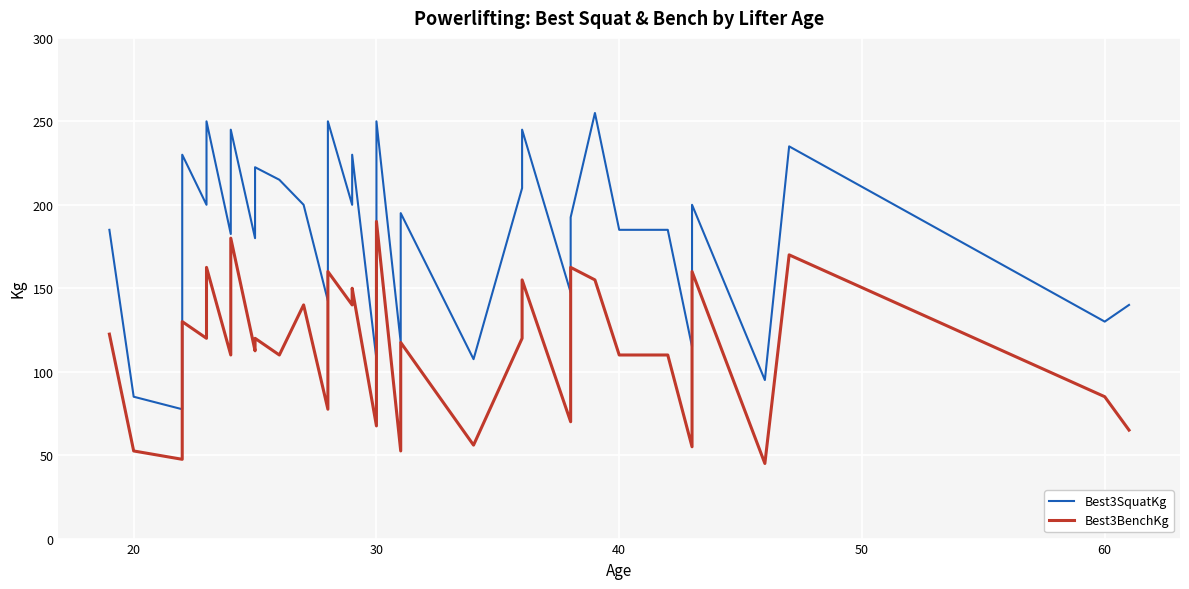

Rank the series by their average value, from lowest to highest.

Best3BenchKg, Best3SquatKg